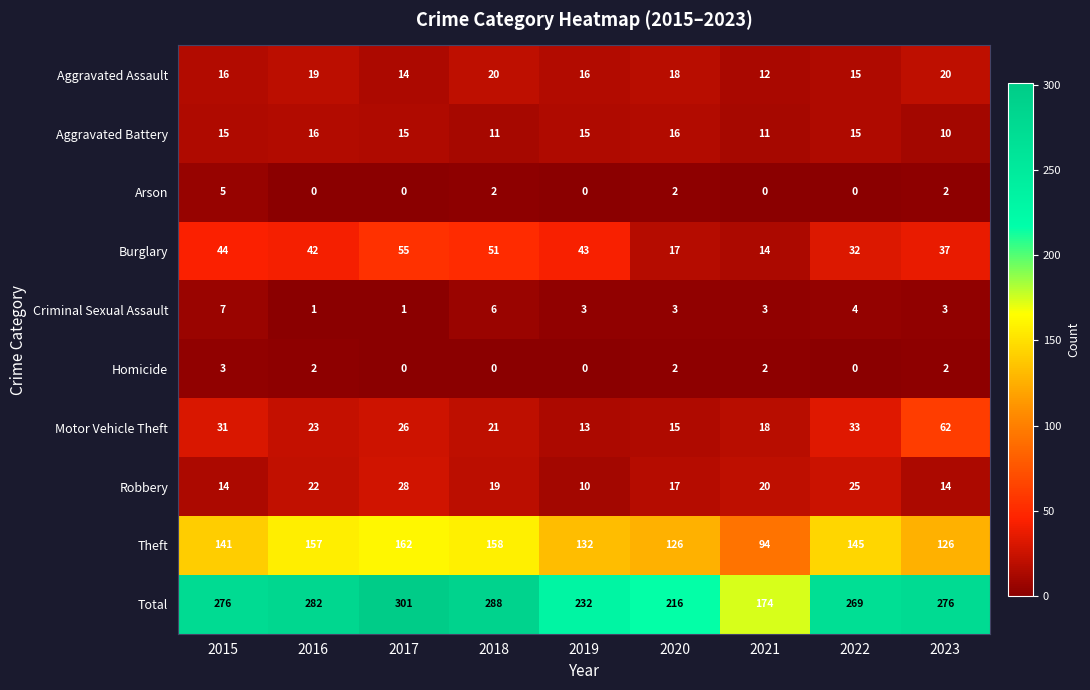

Which series changed the most between 2017 and 2020?

Total